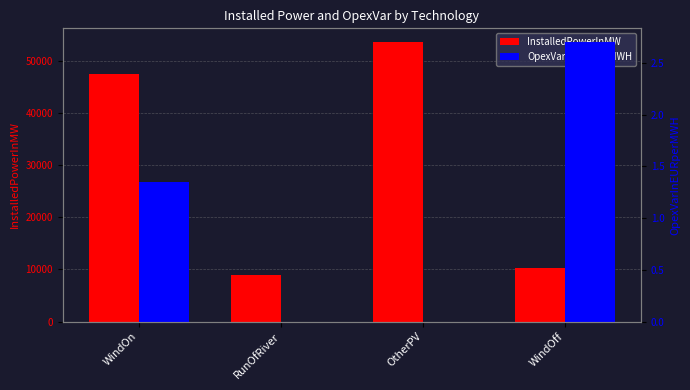

What is the difference between the maximum and minimum values in the OpexVarInEURperMWH series?

2.7